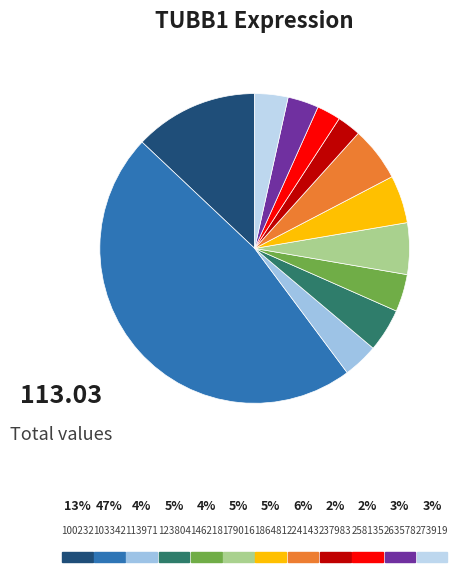

What portion of the pie excludes 258135?

97.5%